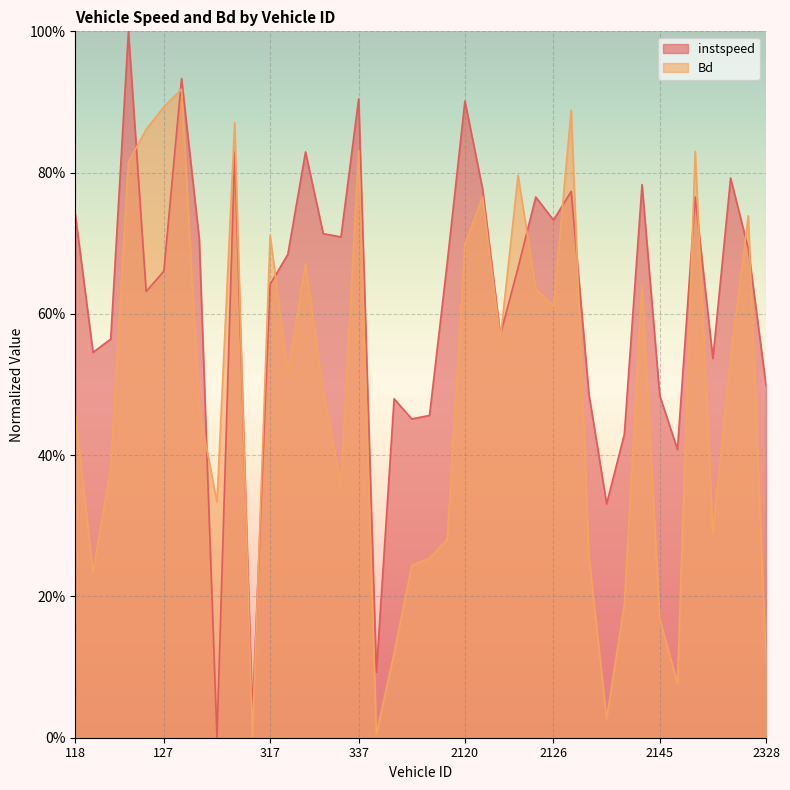

What is the difference between the maximum and minimum values in the Bd series?

0.9